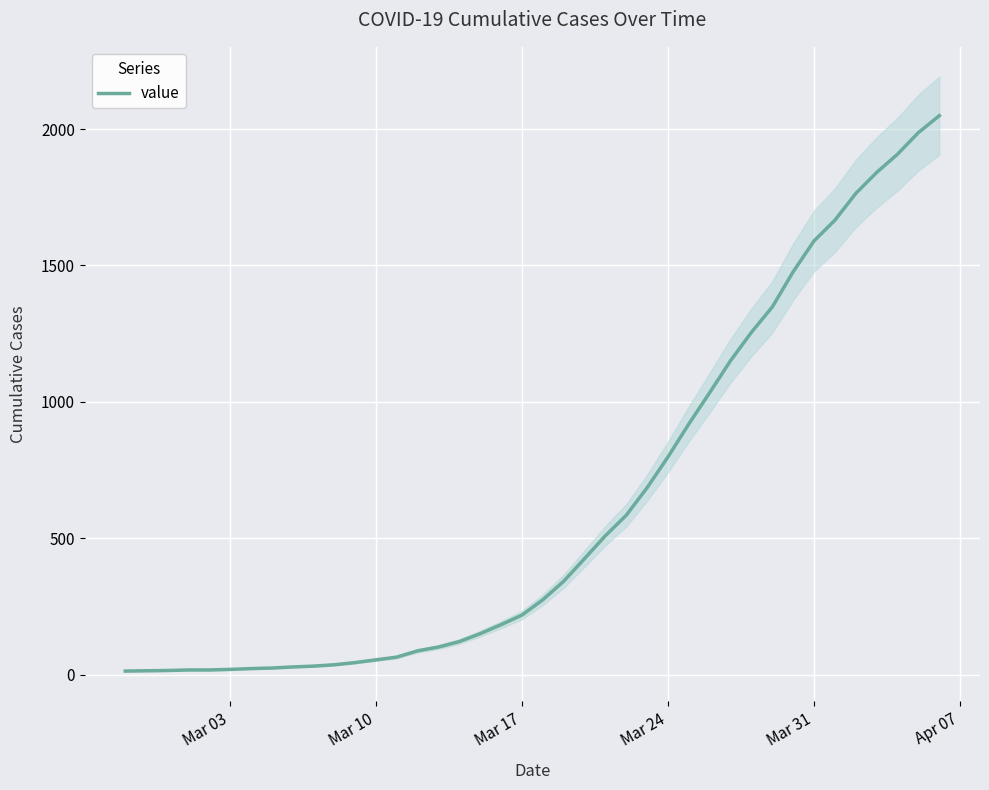

What is the difference between the second highest and second lowest values?

1973